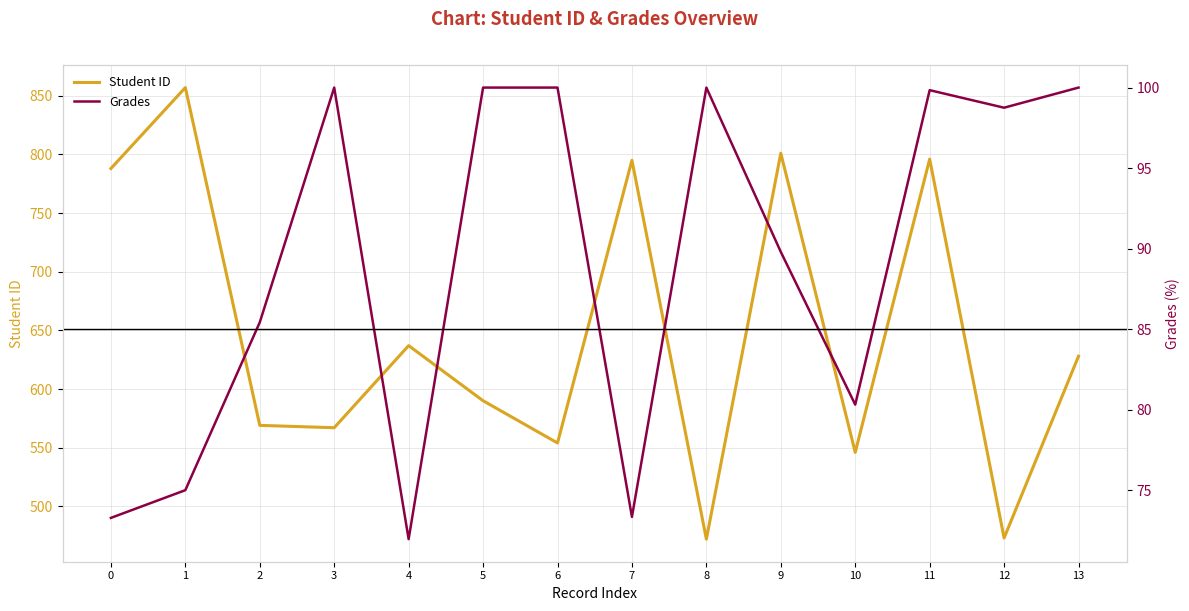

Where is the first local minimum for Grades?

4